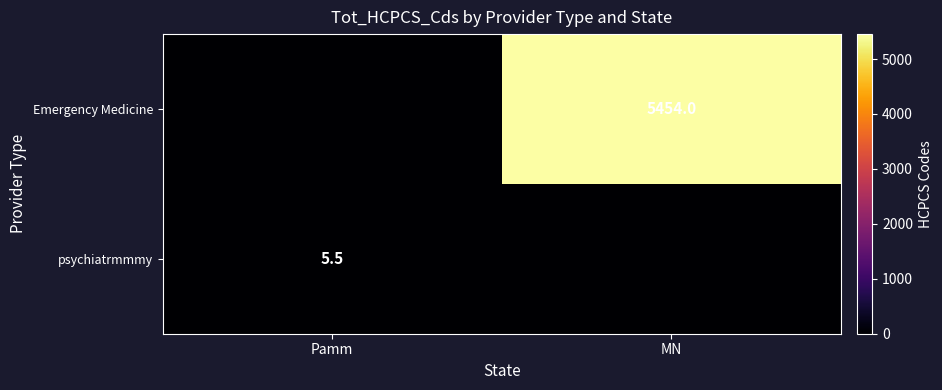

Is it true that Emergency Medicine equals 5454.0 at MN?

True